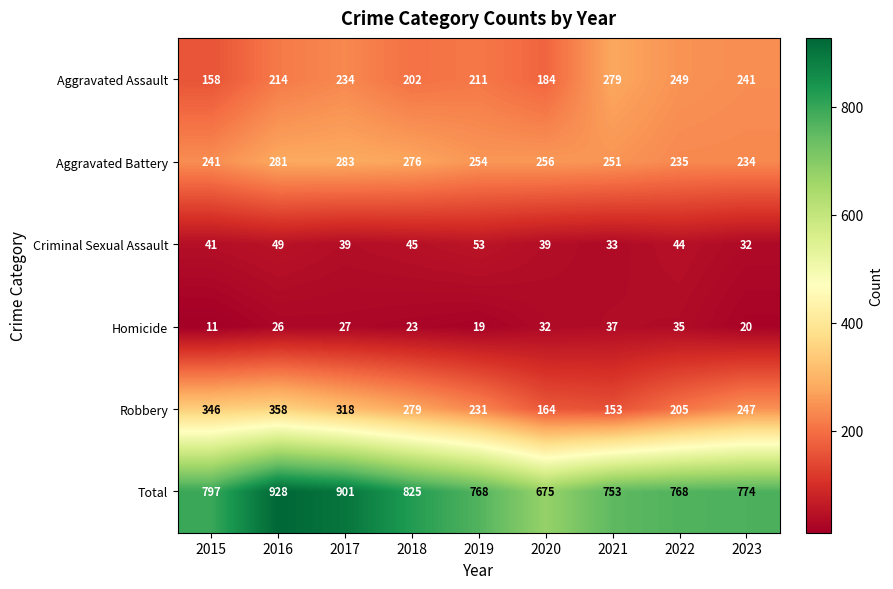

How many categories are shown in the chart?

9